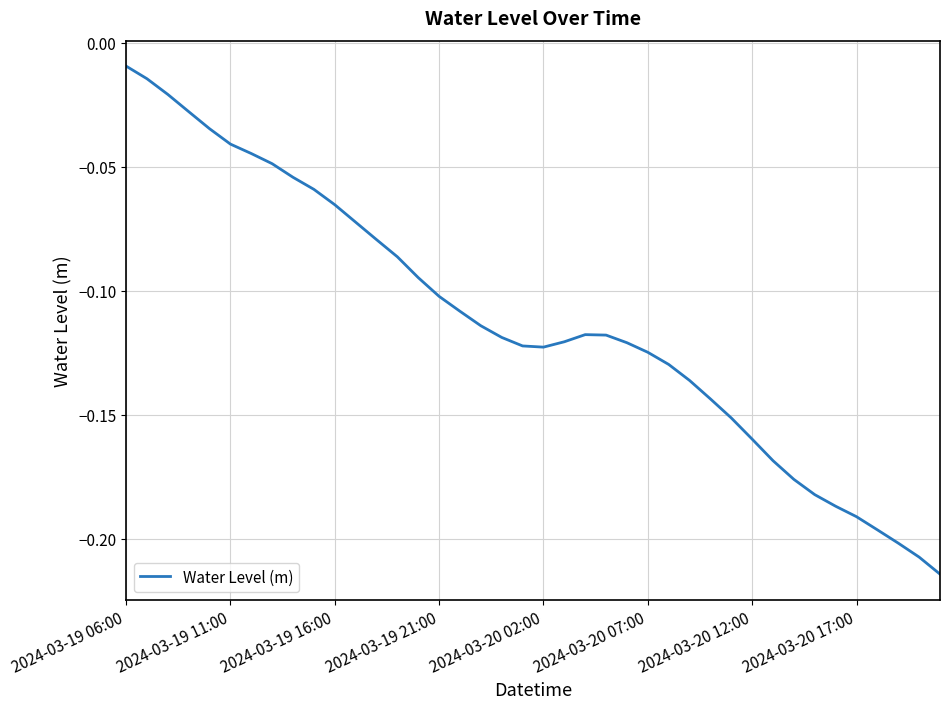

Does the chart display data point markers on the line(s)?

No